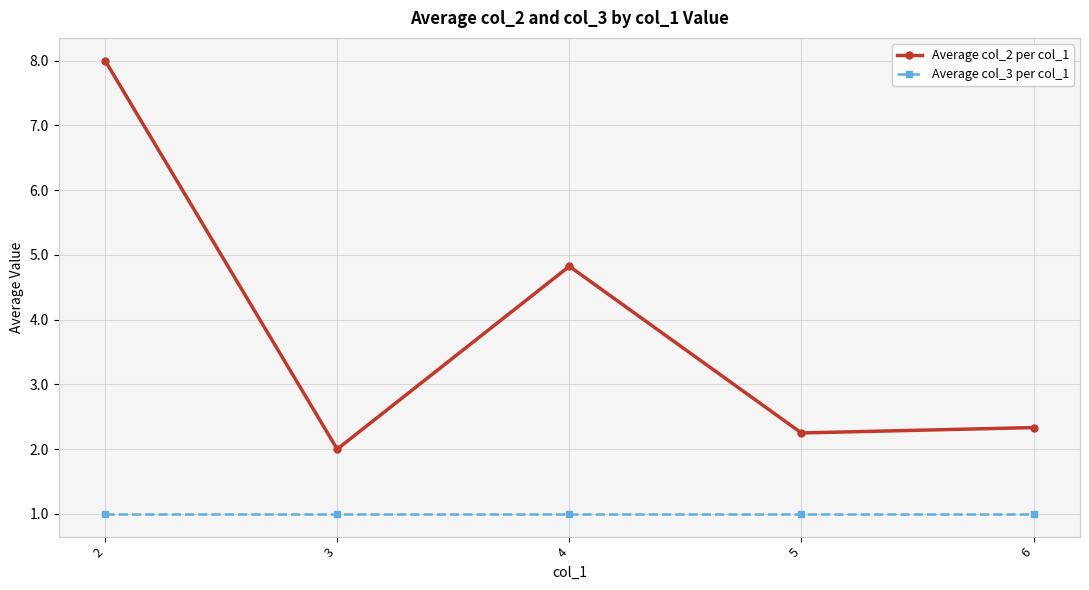

The value of Average col_2 per col_1 at 4 is 1.9. True or false?

False